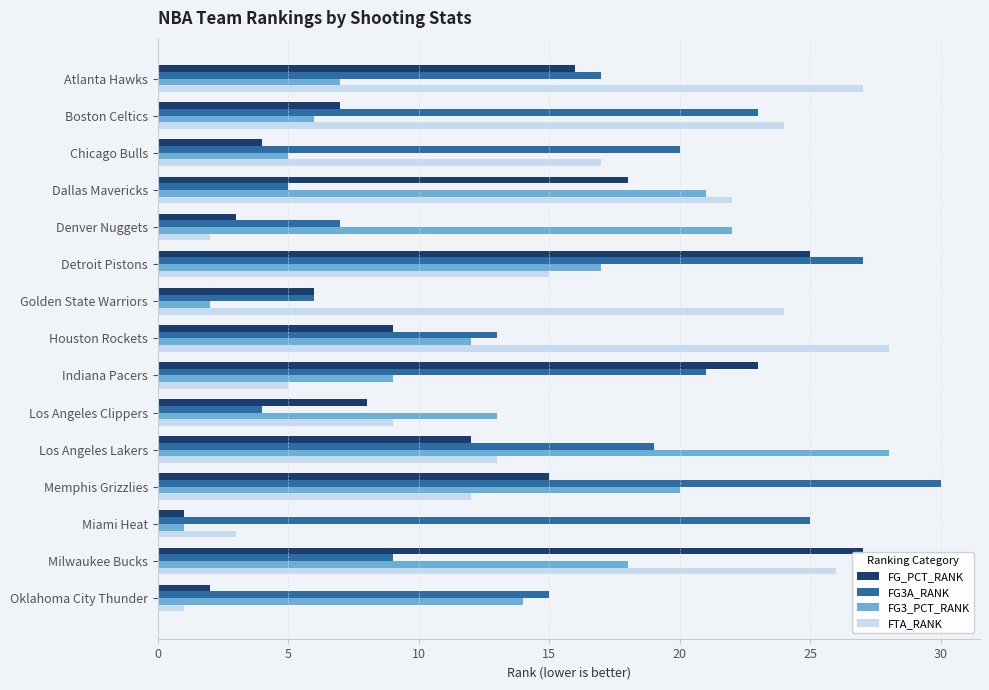

Rank the categories by FG3A_RANK value from highest to lowest.

Memphis Grizzlies, Detroit Pistons, Miami Heat, Boston Celtics, Indiana Pacers, Chicago Bulls, Los Angeles Lakers, Atlanta Hawks, Oklahoma City Thunder, Houston Rockets, Milwaukee Bucks, Denver Nuggets, Golden State Warriors, Dallas Mavericks, Los Angeles Clippers